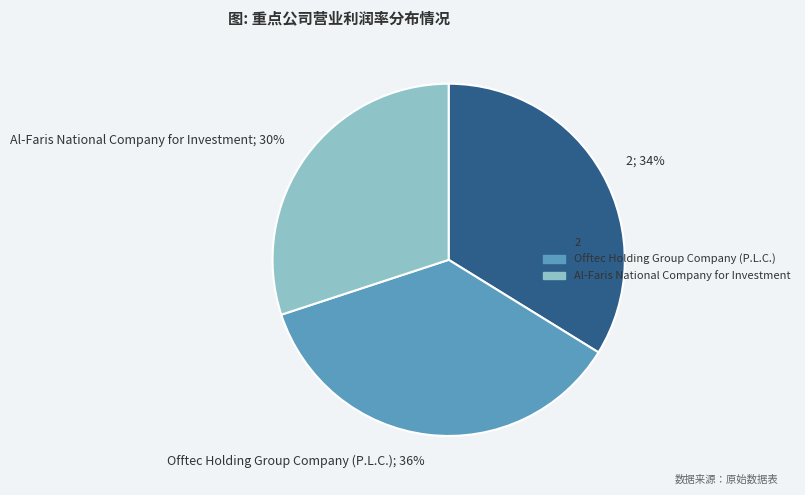

Combined, do Offtec Holding Group Company (P.L.C.); 36% and Al-Faris National Company for Investment; 30% account for over 50%?

Yes